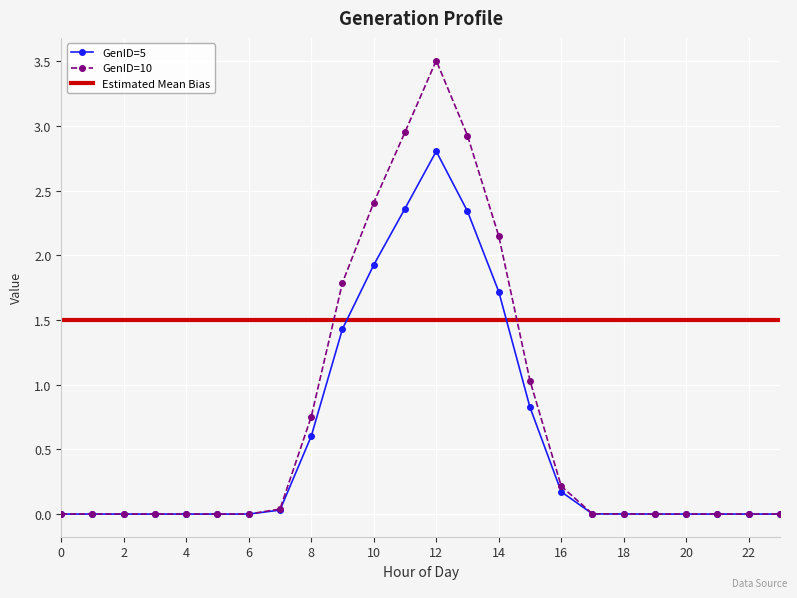

What is the maximum value shown in the chart?

3.5